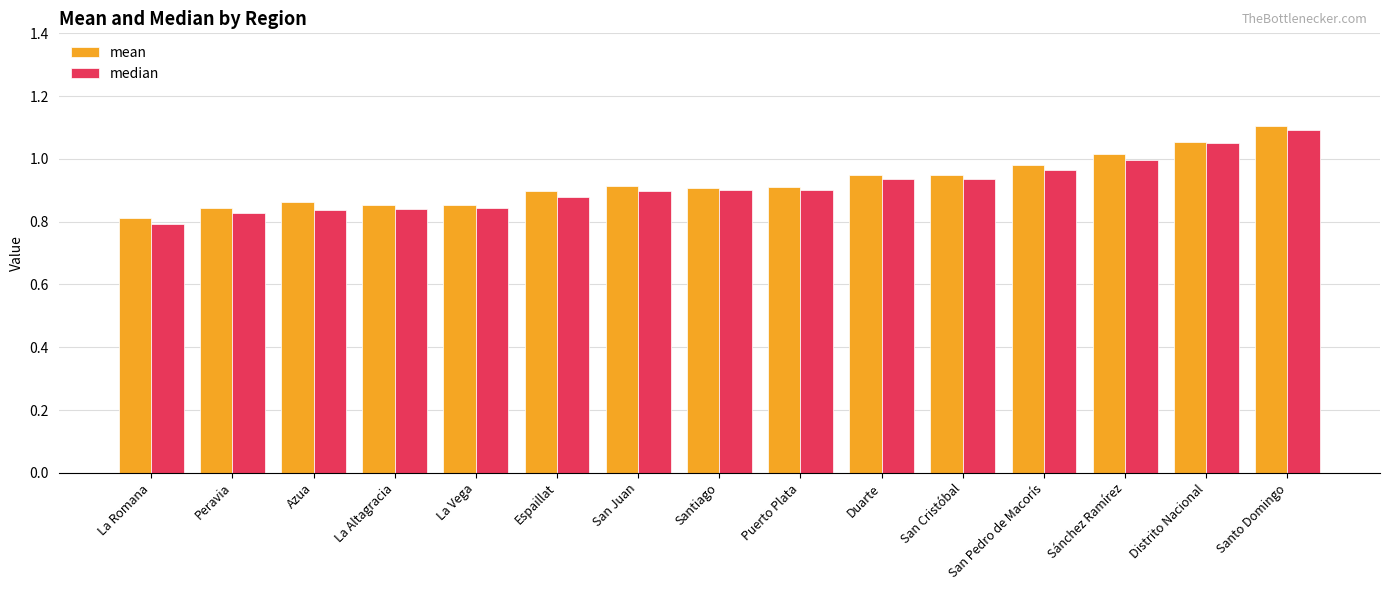

What position from the right is Distrito Nacional?

2